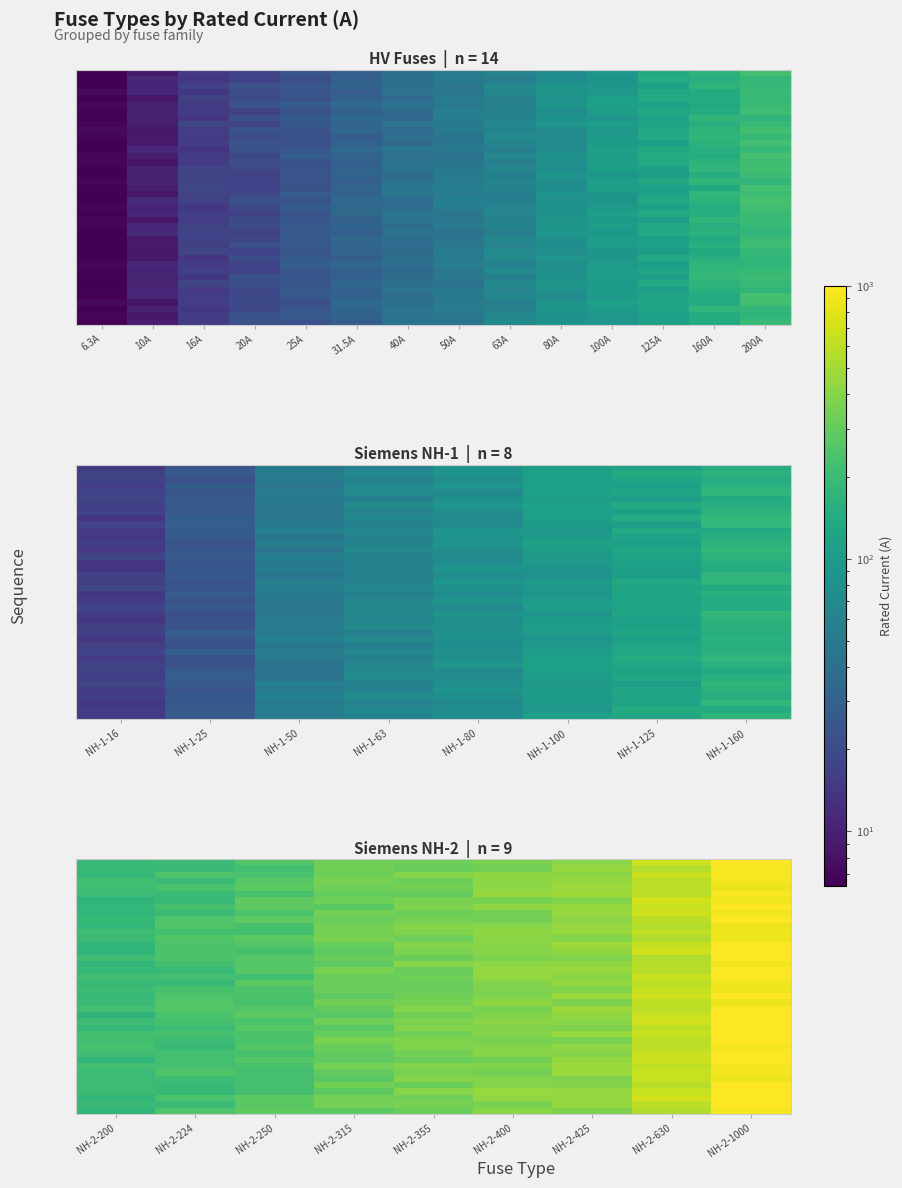

Between 63A and 40A, which is larger?

63A